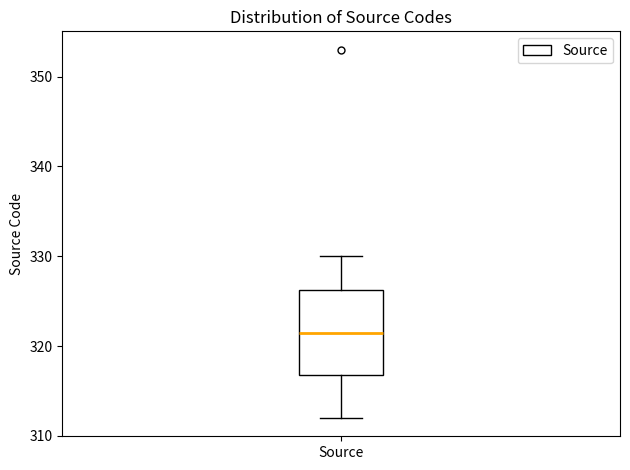

Where does the median line of the box for Source sit on the y-axis? The values are not printed on the chart, so give them approximately, as read against the axis.

322